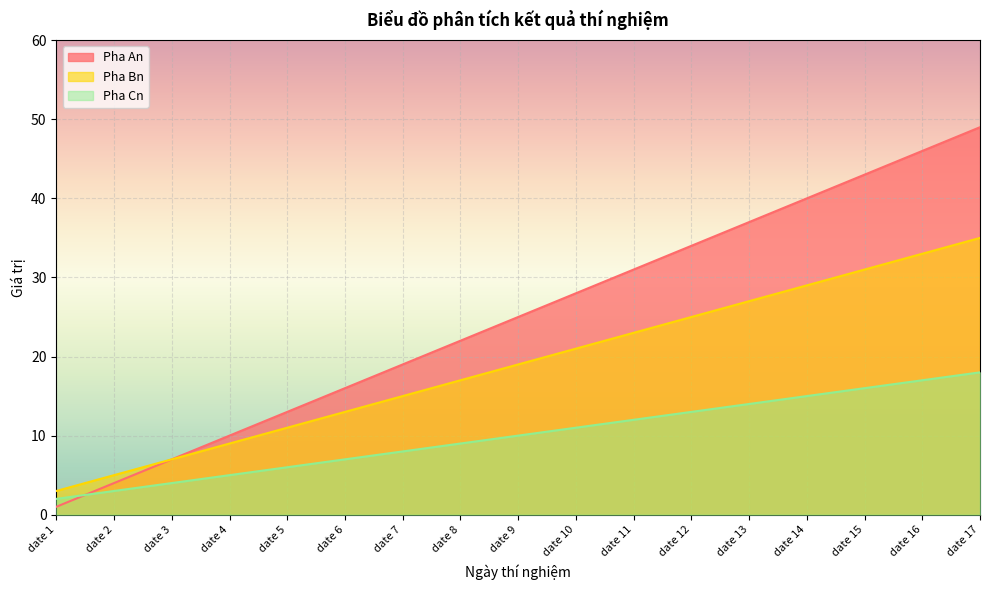

True or false: Pha An has more than 0 interior local peaks.

False